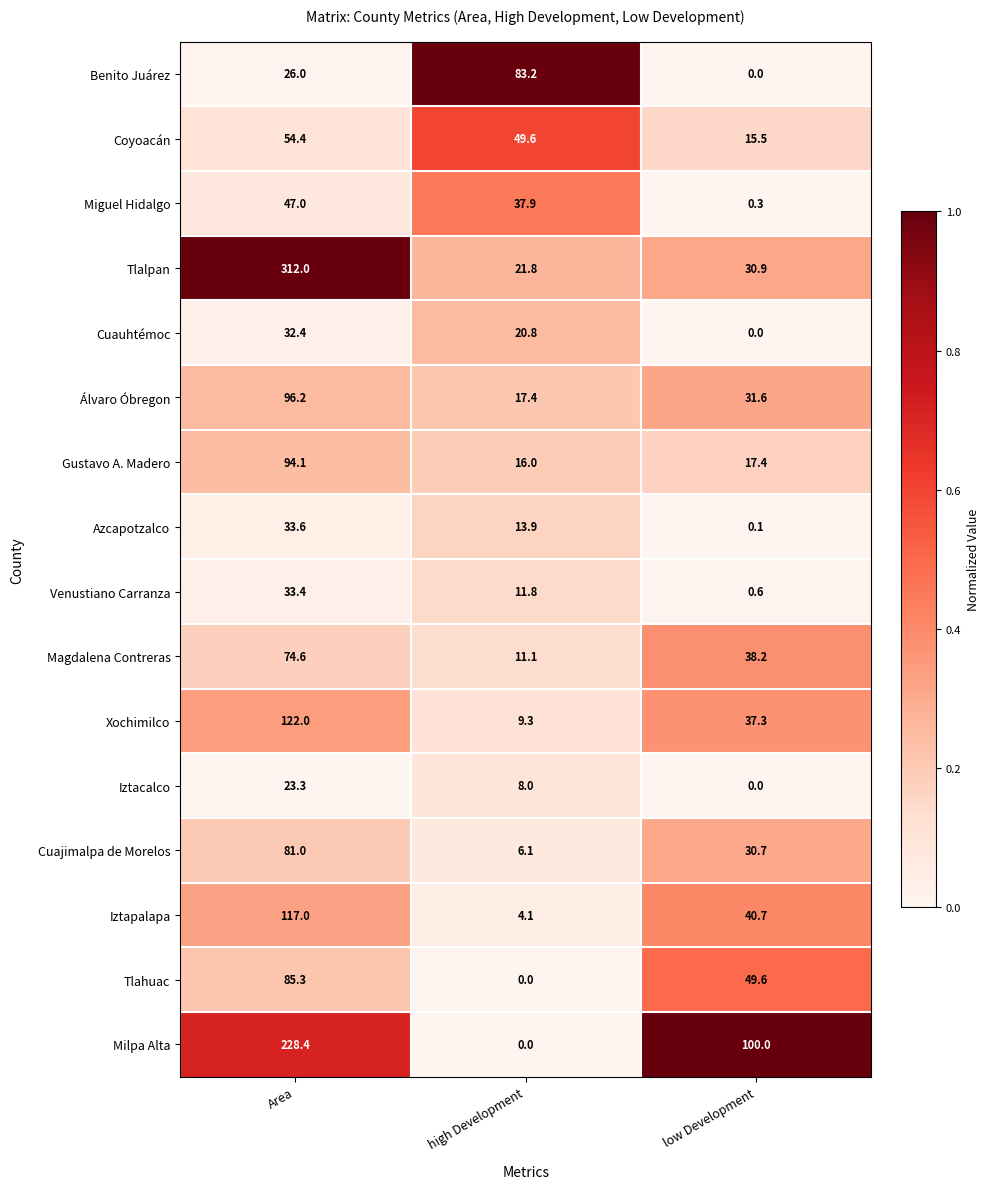

What is the difference between the highest and lowest values at high Development?

83.2